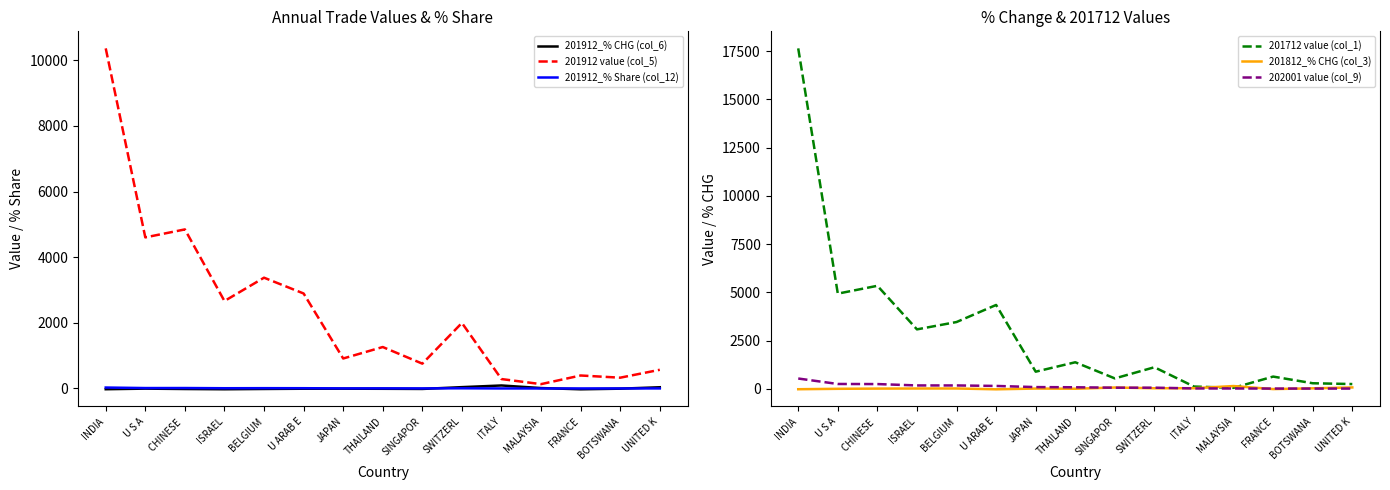

Rank the series at BOTSWANA from lowest to highest value.

201912_% CHG (col_6), 201912_% Share (col_12), 202001 value (col_9), 201812_% CHG (col_3), 201712 value (col_1), 201912 value (col_5)